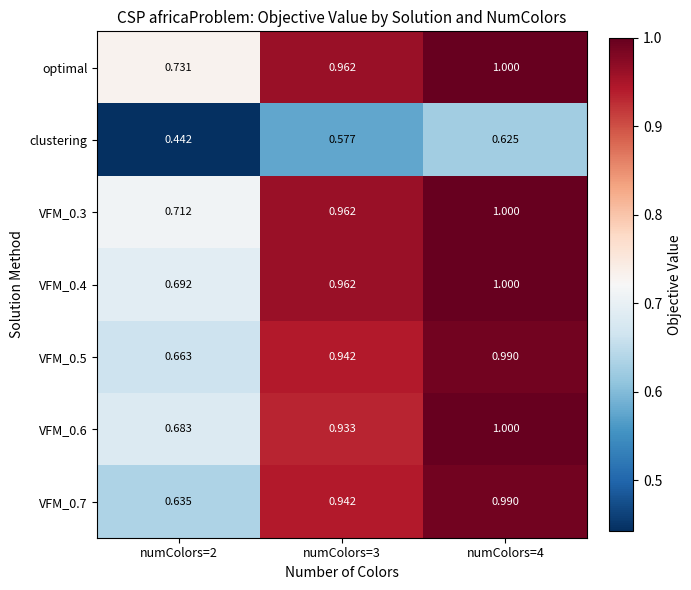

Which series has the largest total across all categories?

optimal